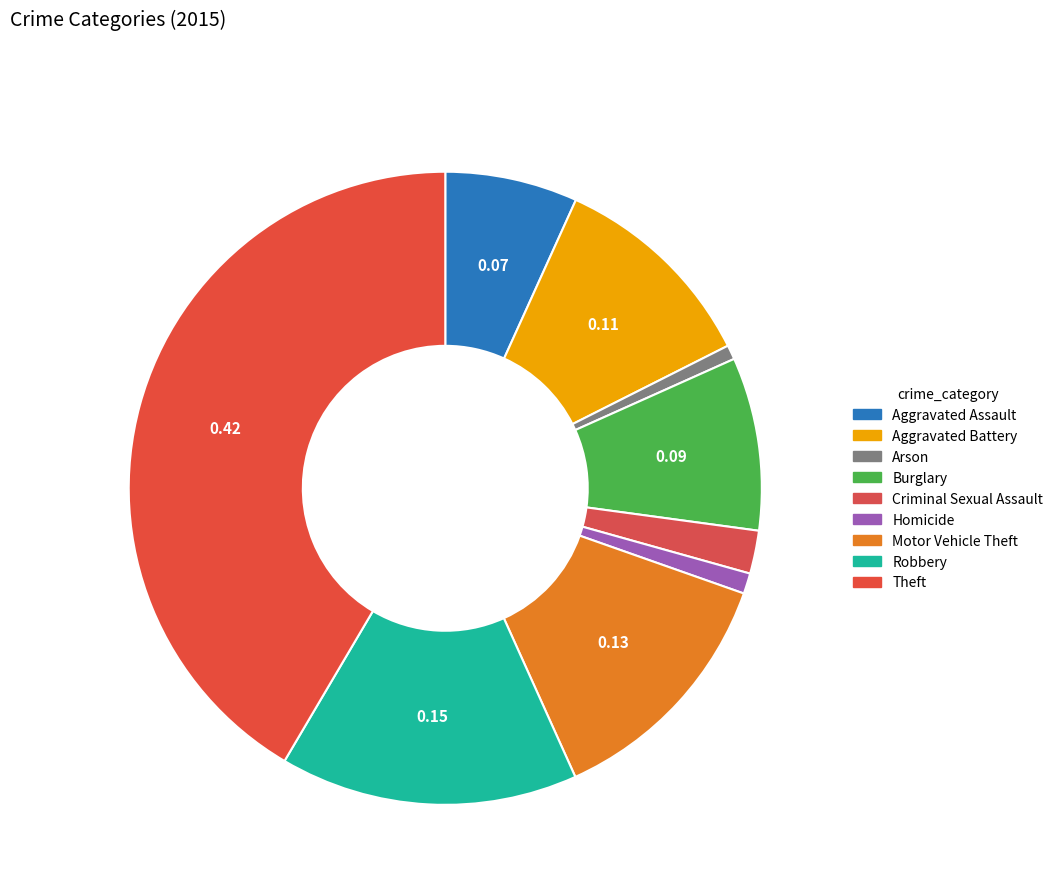

Rank the categories by value from lowest to highest.

Arson, Homicide, Criminal Sexual Assault, Aggravated Assault, Burglary, Aggravated Battery, Motor Vehicle Theft, Robbery, Theft